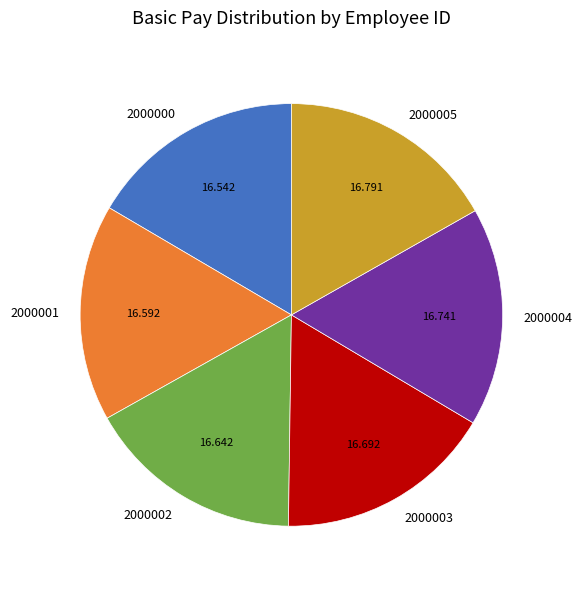

Does 2000002 account for over 50% of the chart?

No